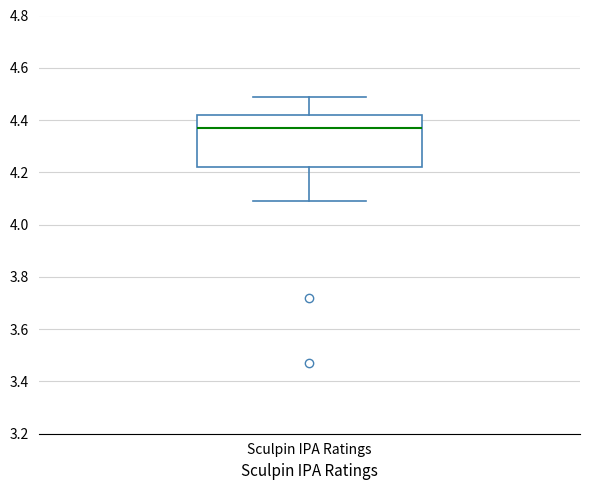

Transcribe this box plot: give where the median line is, the range the box spans, and where the two whiskers end, as read against the y-axis. The values are not printed on the chart, so give them approximately, as read against the axis.

median 4.38, box 4.22 to 4.42, whiskers 4.10 to 4.50